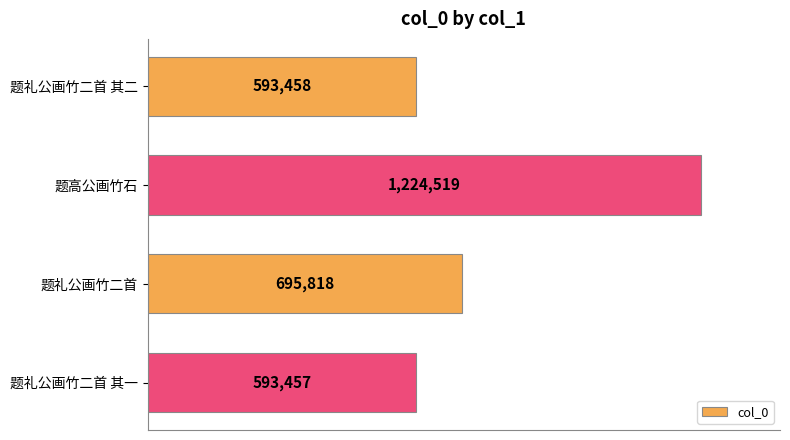

What is the greatest value displayed?

1224519